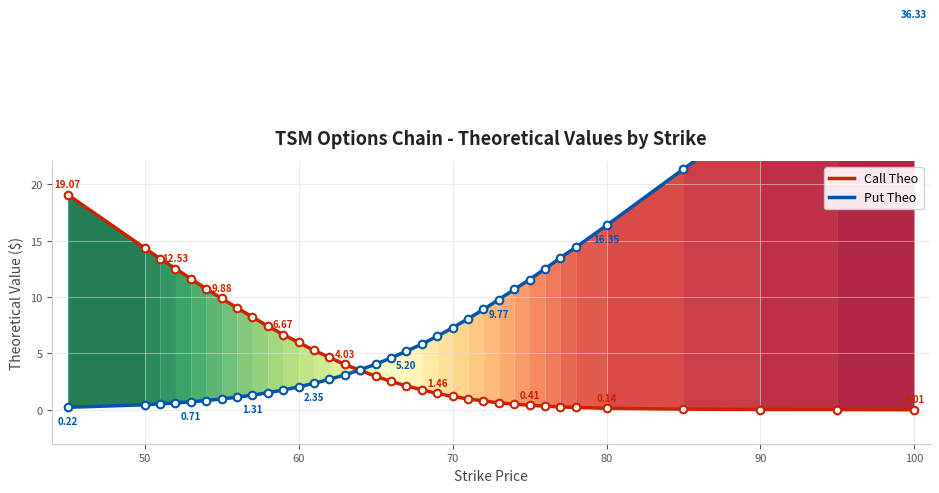

Which series has the largest Y range (max minus min)?

Put Theo